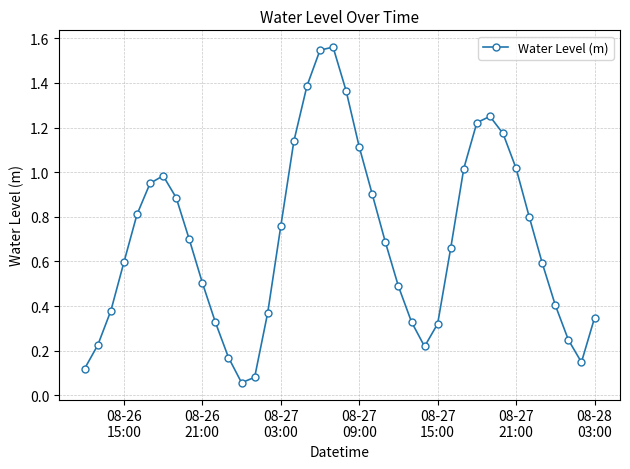

How many interior local peaks (higher than both neighbors) does the data have?

3